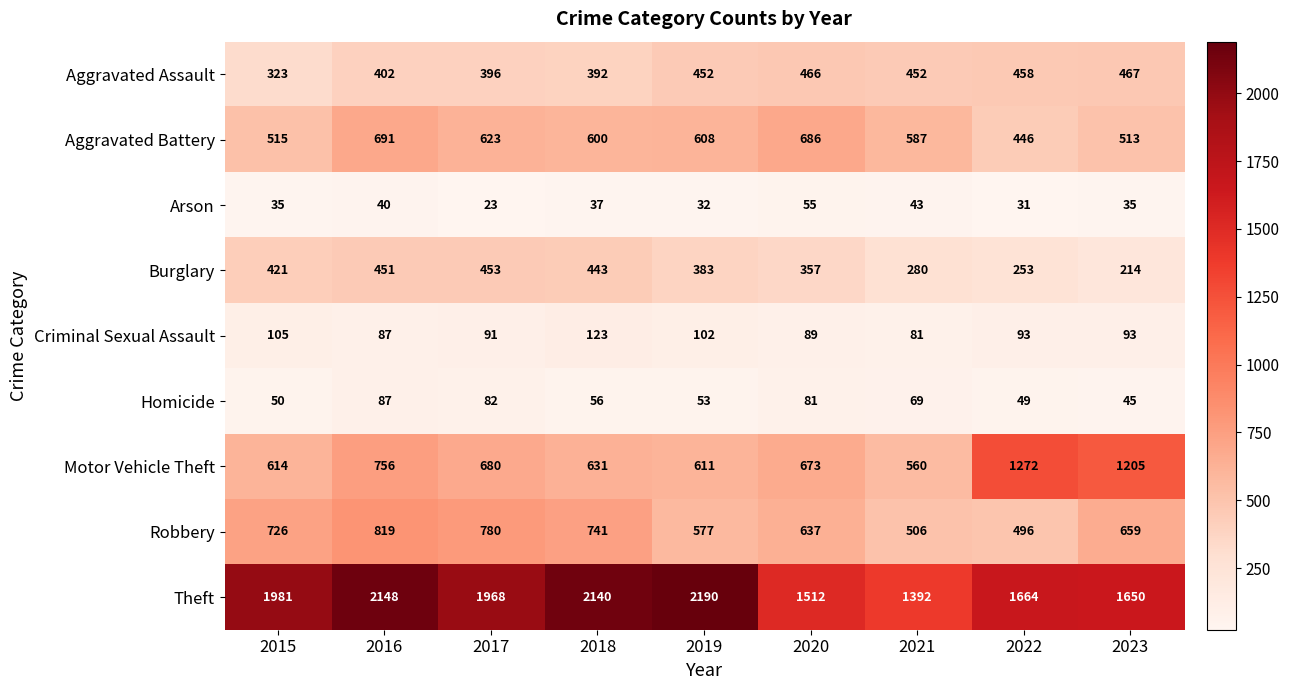

Rank the categories by Motor Vehicle Theft value from highest to lowest.

2022, 2023, 2016, 2017, 2020, 2018, 2015, 2019, 2021